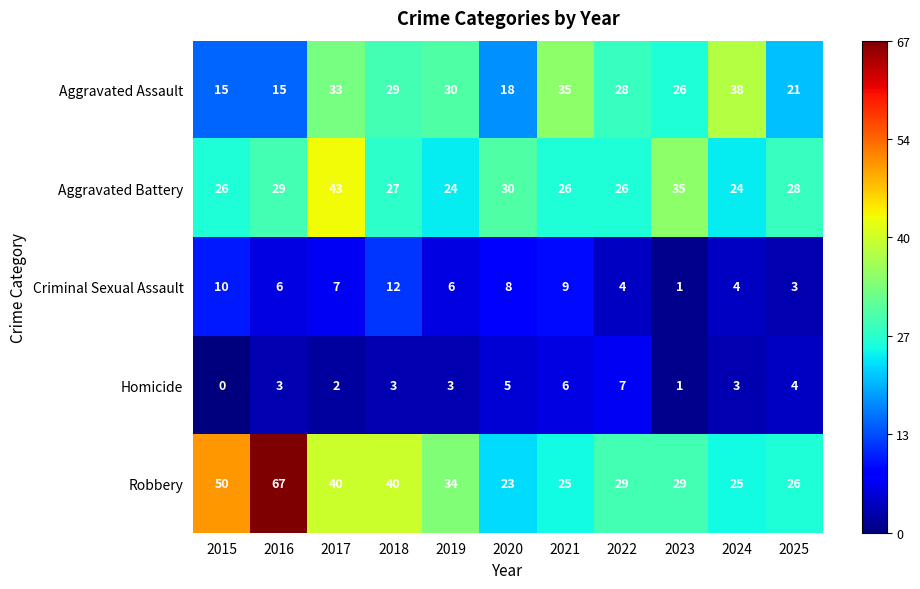

How many positive values does the Homicide series have?

10